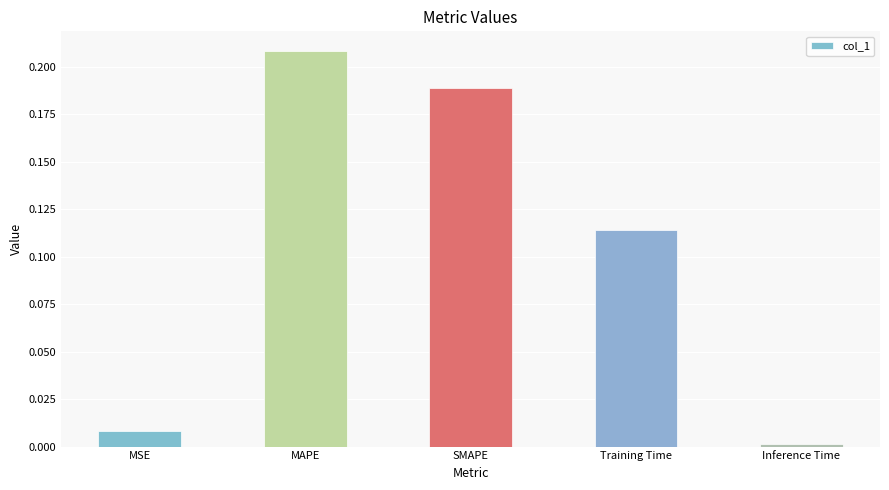

The chart shows a value of 0.0 at MSE. True or false?

True